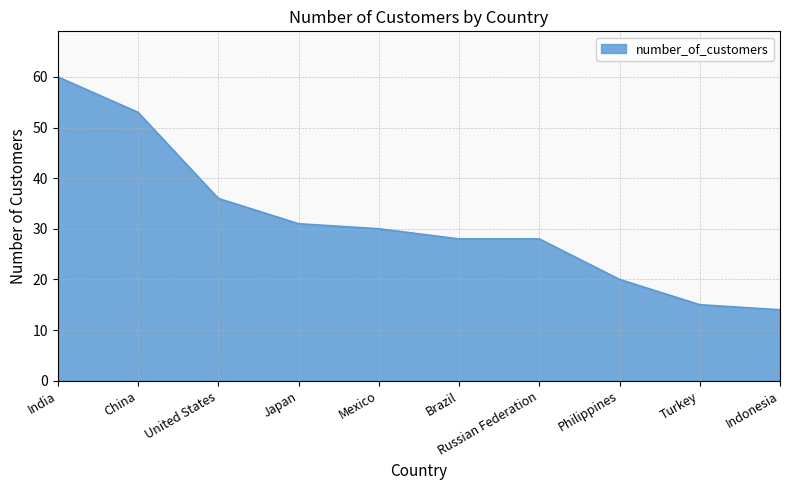

What is the smallest value displayed?

14